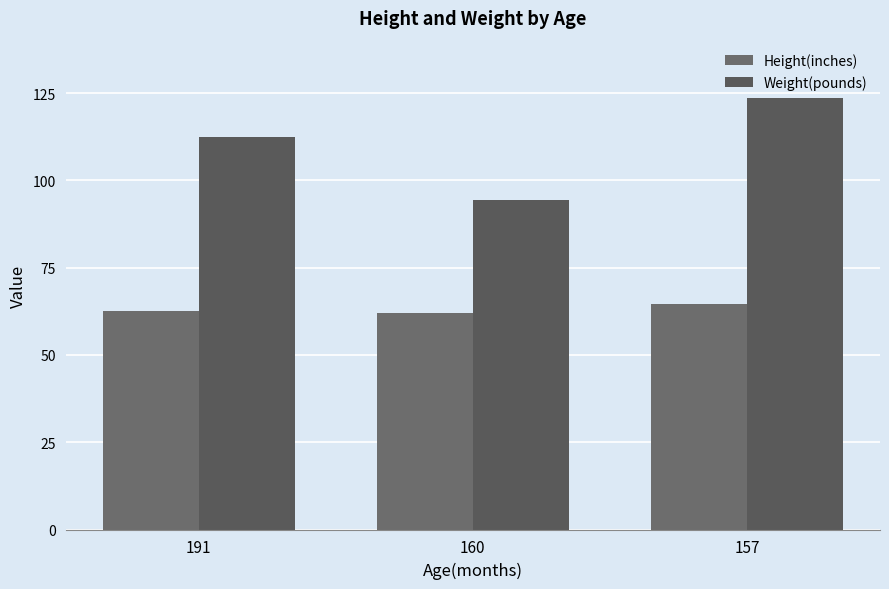

How many groups of bars are there?

3